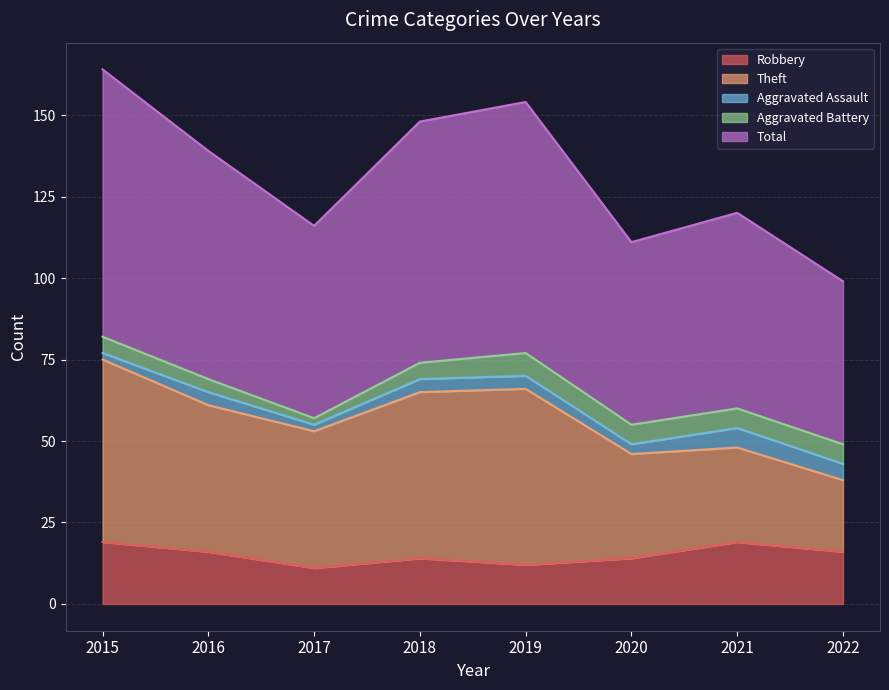

Where is Robbery nearest to the value 15?

2016